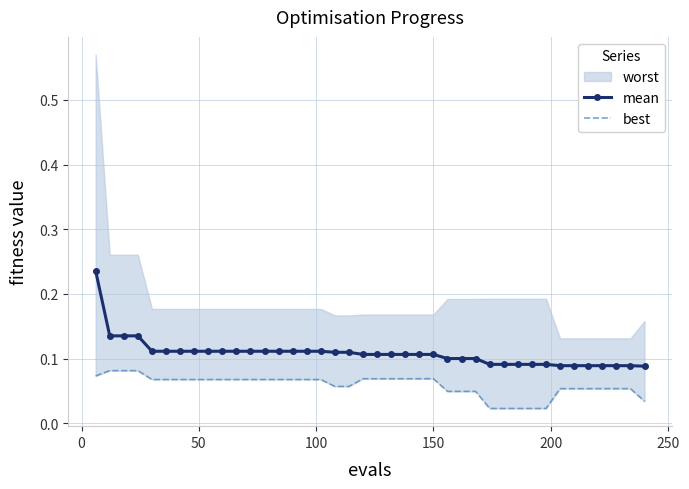

Is the value of best at 50 greater than the value of mean at 10?

No